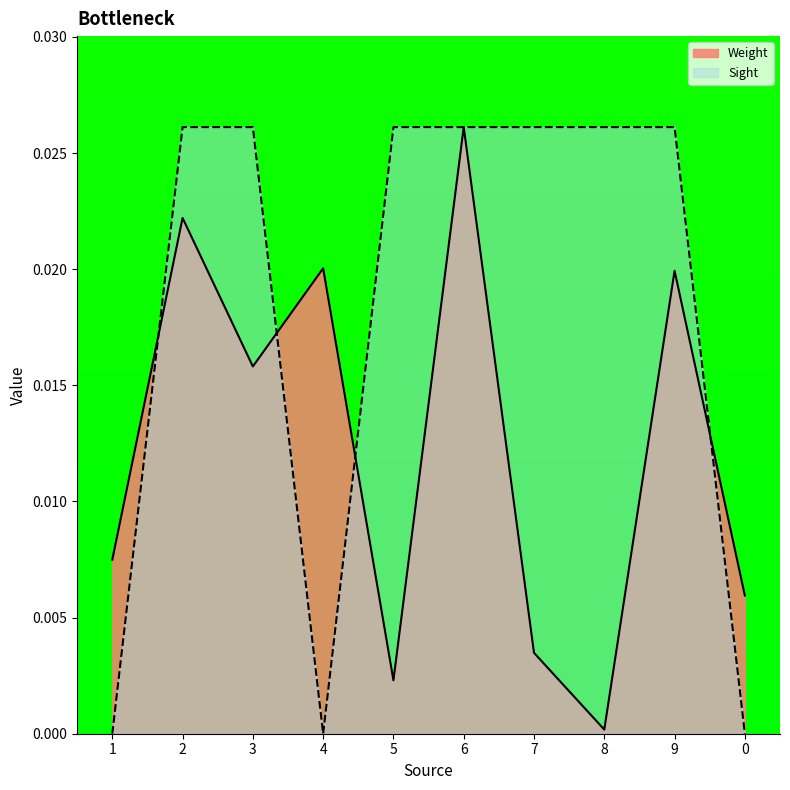

How many interior local valleys does the Weight series have?

3